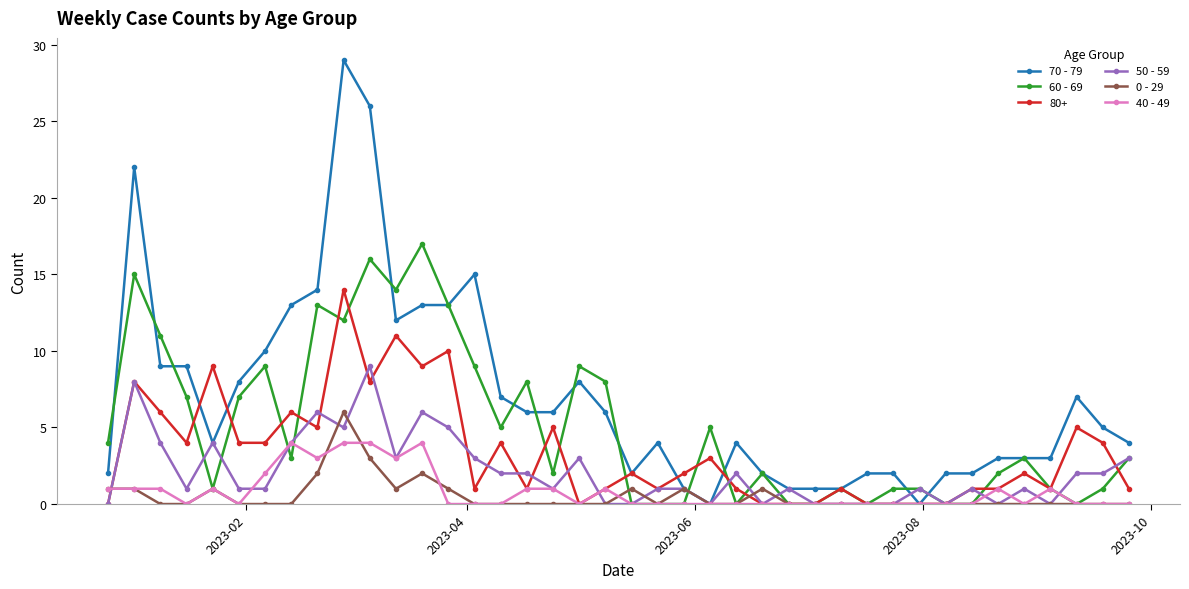

List the series in order of their peak value, highest first.

70 - 79, 60 - 69, 80+, 50 - 59, 0 - 29, 40 - 49